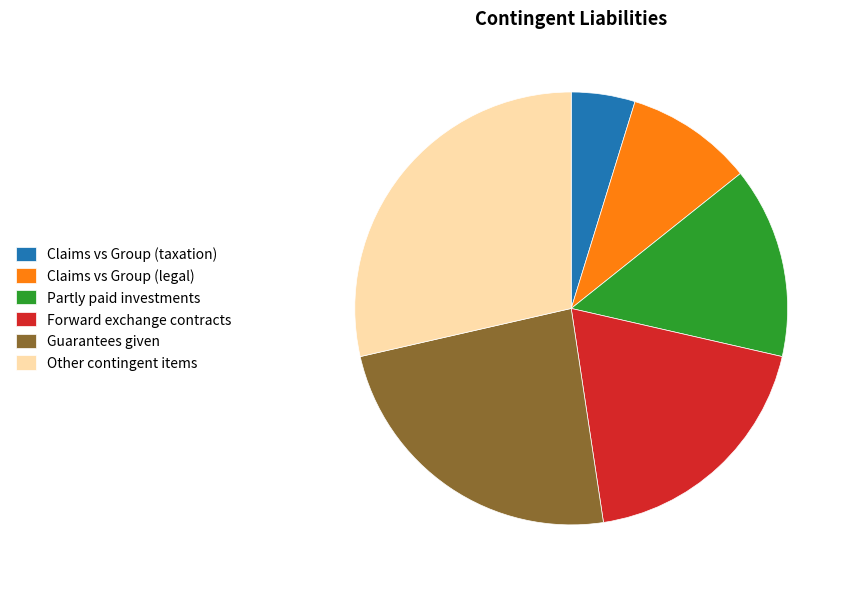

Which slice is the smallest?

Claims vs Group (taxation)